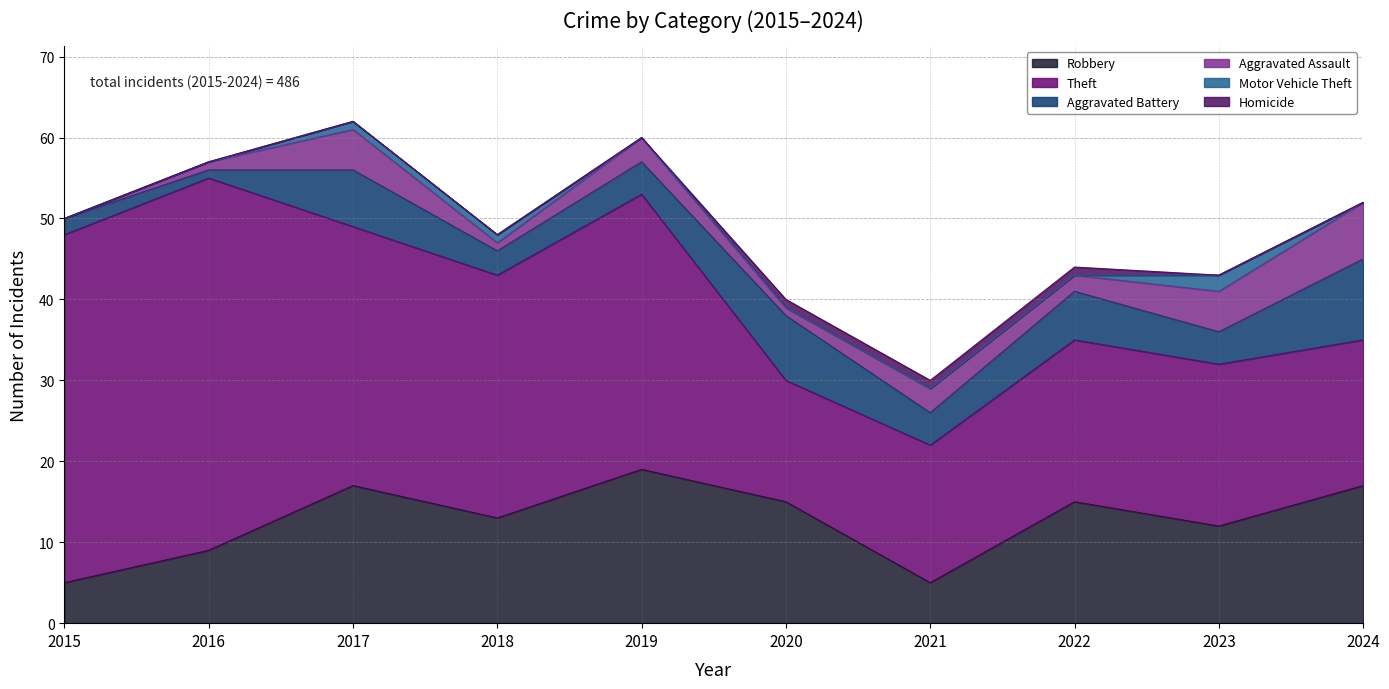

What is the greatest value displayed?

46